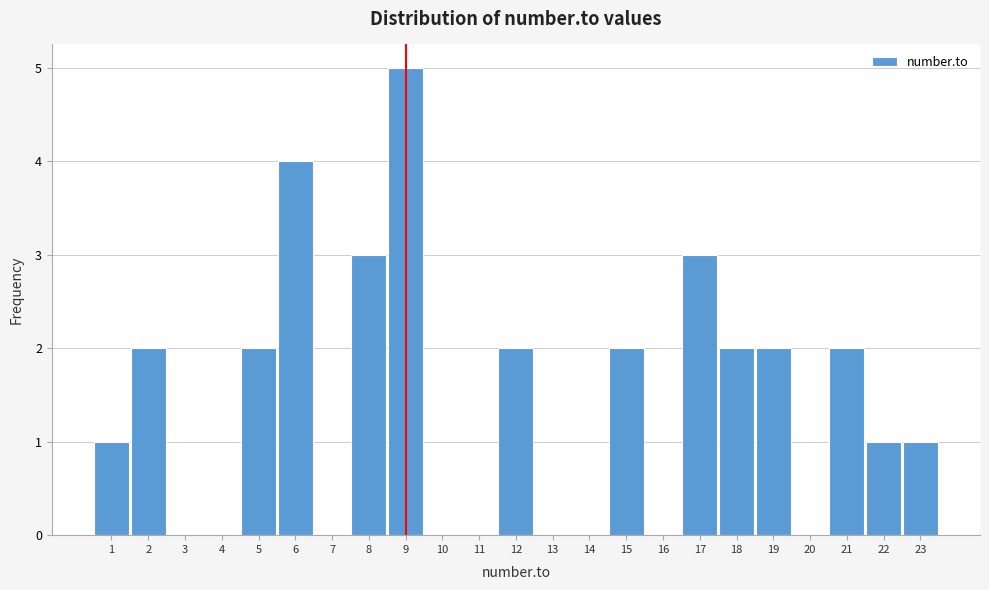

Which range on the x-axis has the tallest bar?

8.5 to 9.5